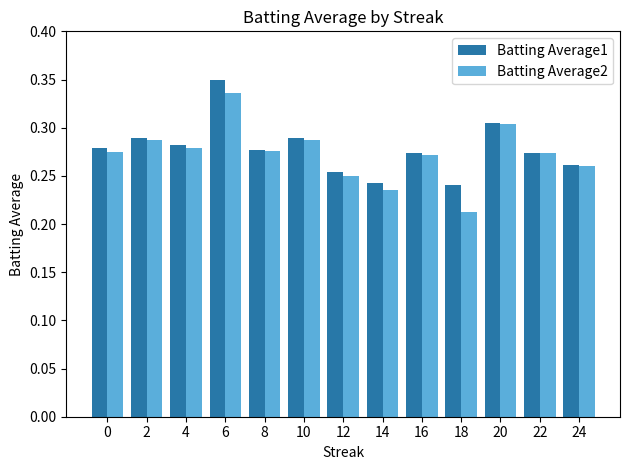

At which label does Batting Average2 reach its peak?

6